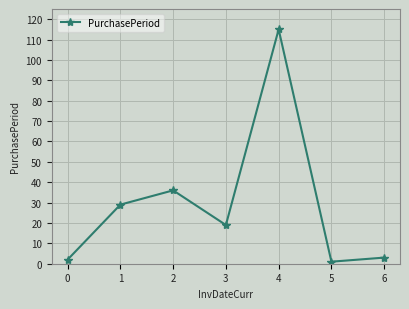

What is the difference between the second highest and minimum values?

35